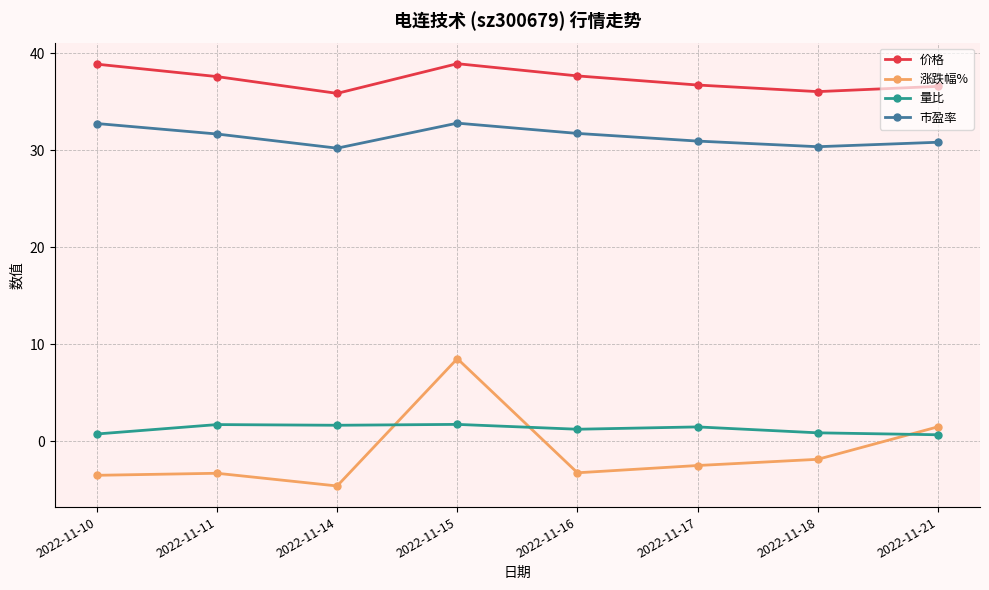

What are all the series names shown in the legend?

价格, 涨跌幅%, 量比, 市盈率